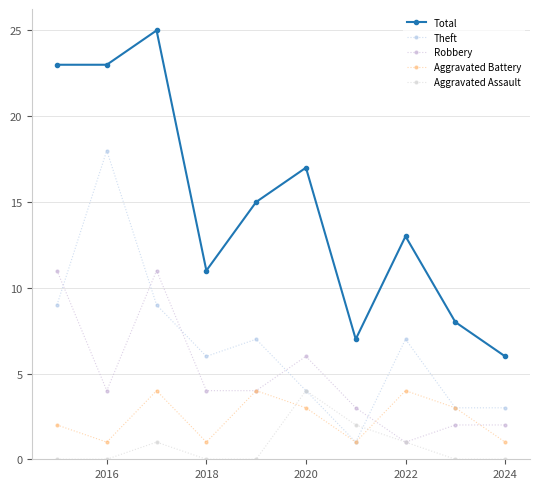

At how many categories does at least one series exceed 6?

9